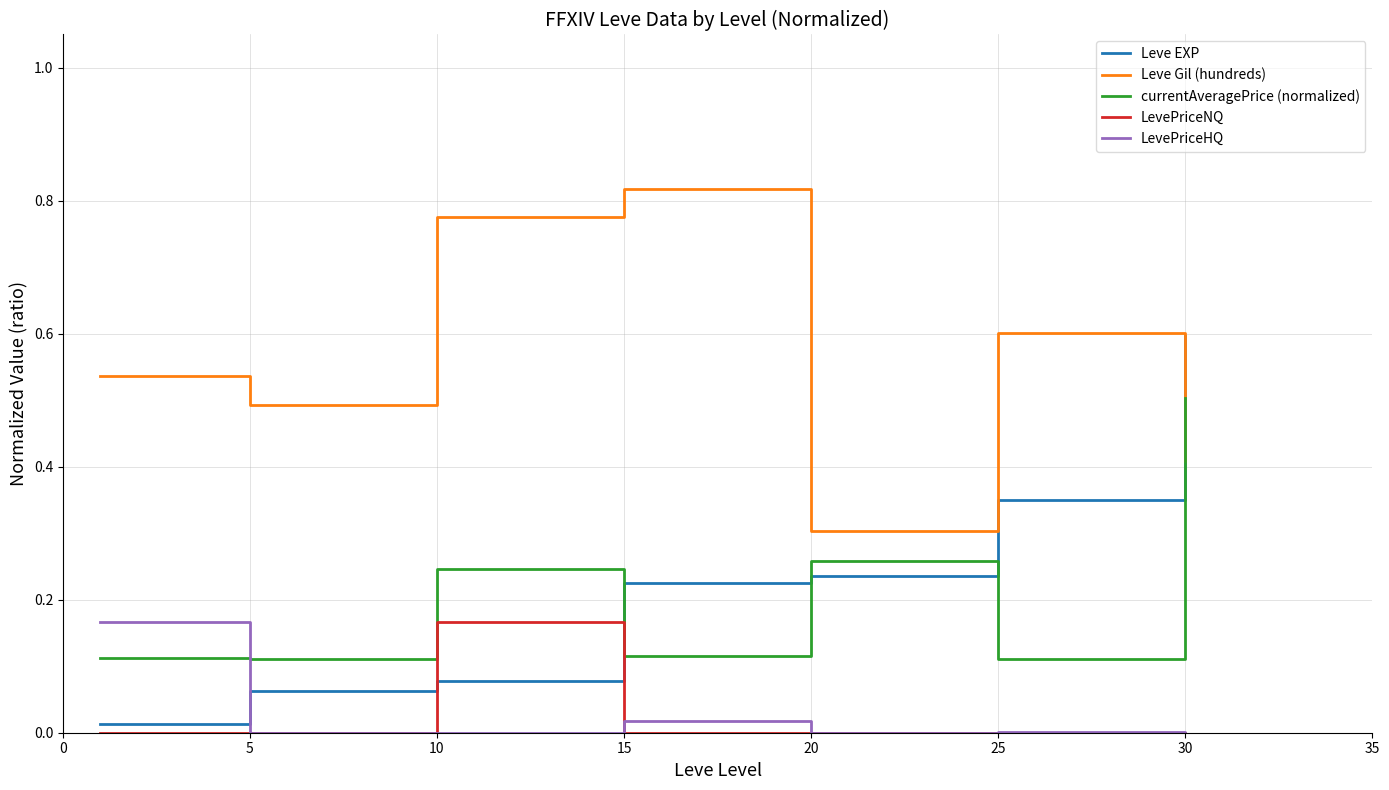

How many times do currentAveragePrice (normalized) and Leve EXP cross each other?

3